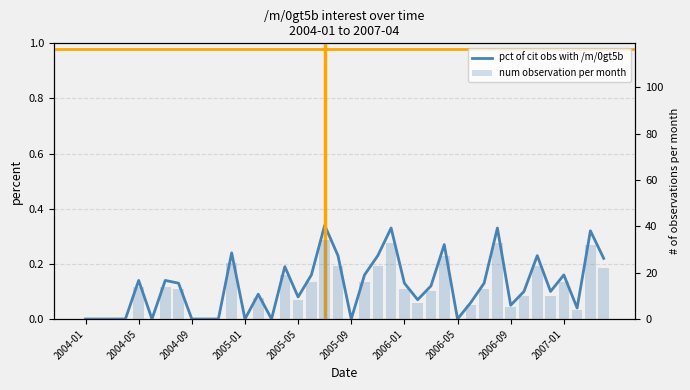

What is the greatest value displayed?

34.0